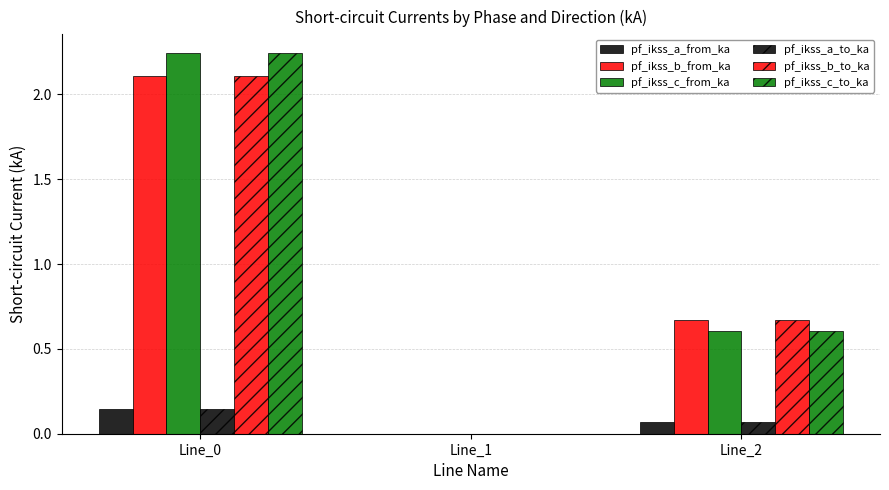

At how many categories does at least one series exceed 1?

1